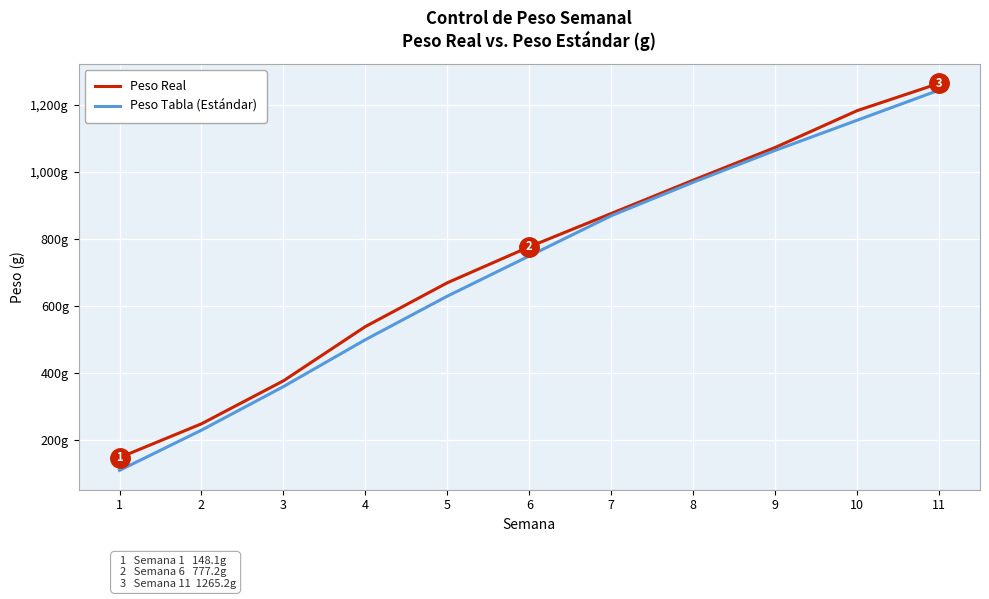

List the series in order of their peak value, lowest first.

Peso Tabla (Estándar), Peso Real